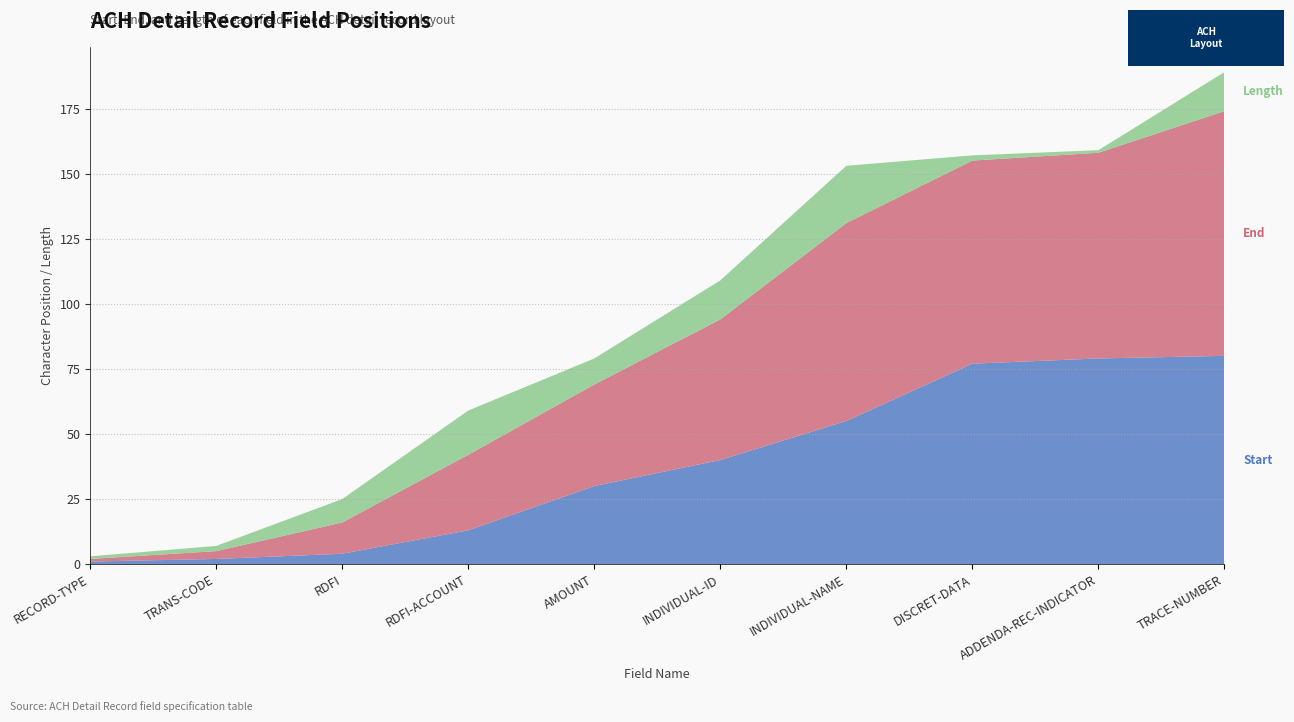

Reading left to right, transcribe all the data shown in this chart.

Start: 1	2	4	13	30	40	55	77	79	80
End: 1	3	12	29	39	54	76	78	79	94
Length: 1	2	9	17	10	15	22	2	1	15